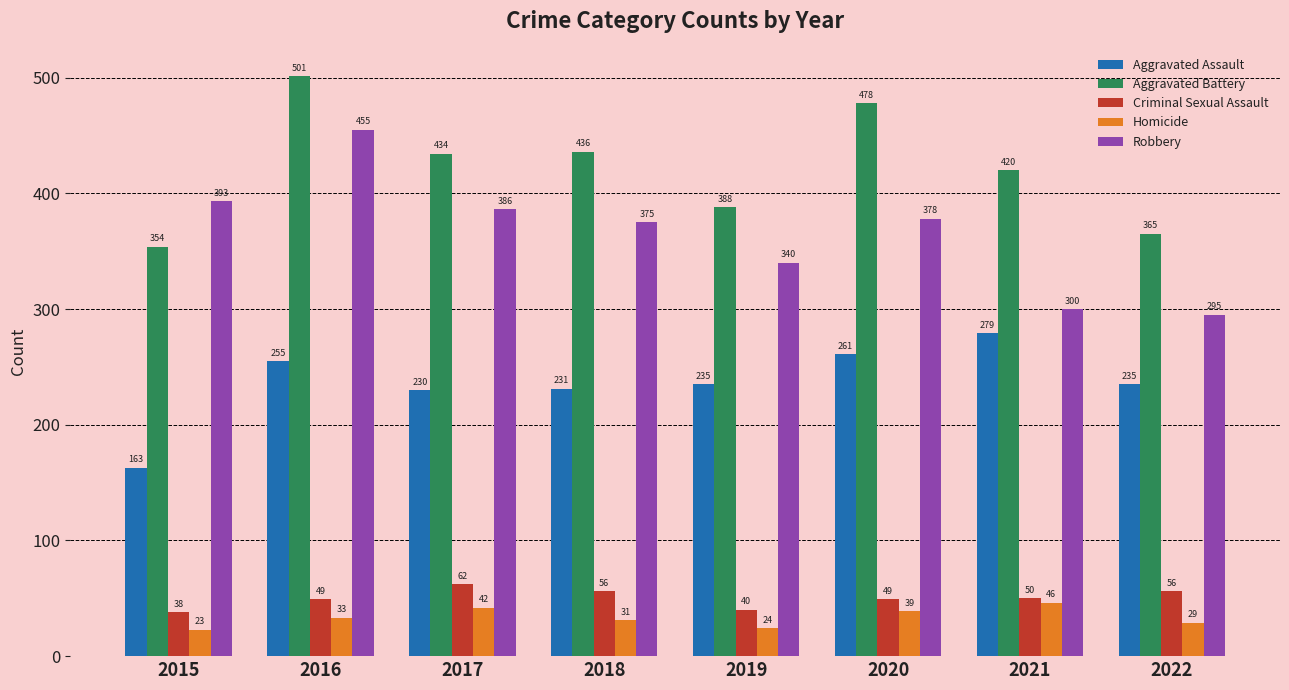

Where is Criminal Sexual Assault nearest to the value 50?

2021